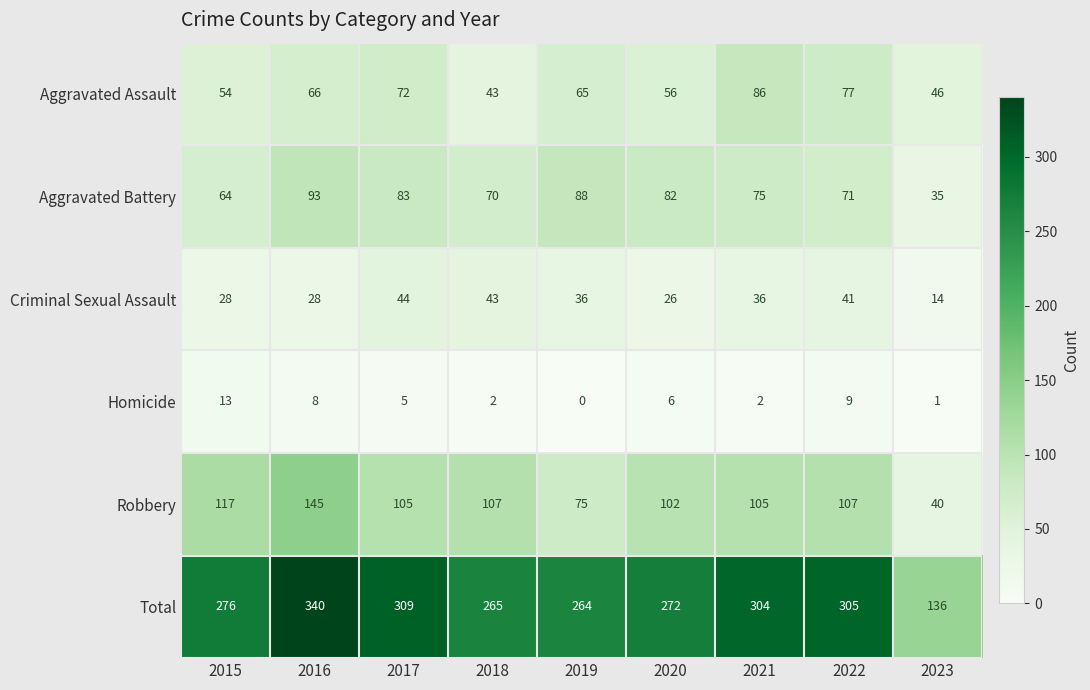

List the series in order of their peak value, highest first.

Total, Robbery, Aggravated Battery, Aggravated Assault, Criminal Sexual Assault, Homicide